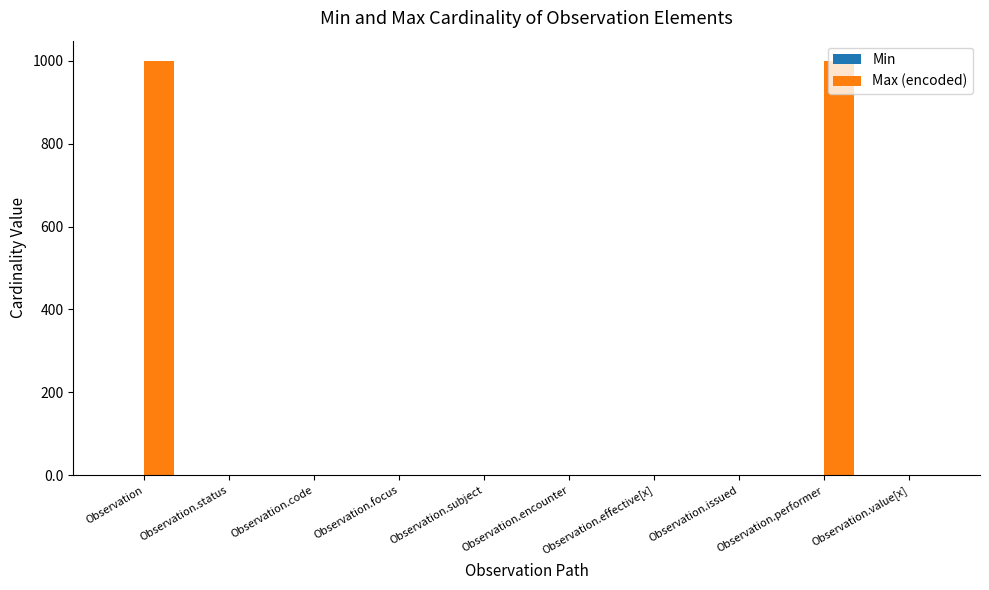

Between Observation.encounter and Observation.performer, which series saw the biggest shift?

Max (encoded)